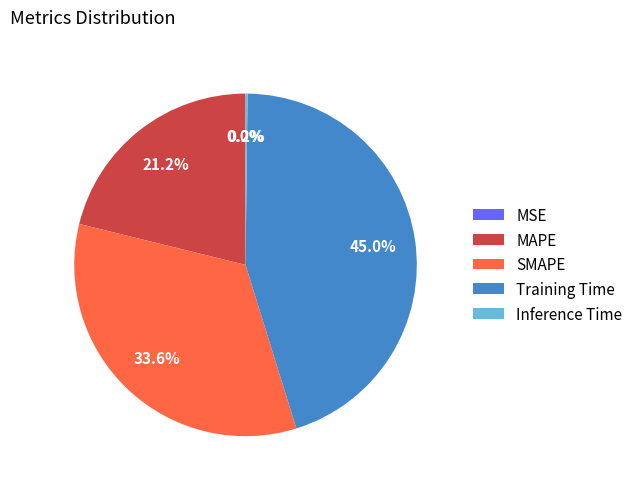

Which slice is the largest?

Training Time